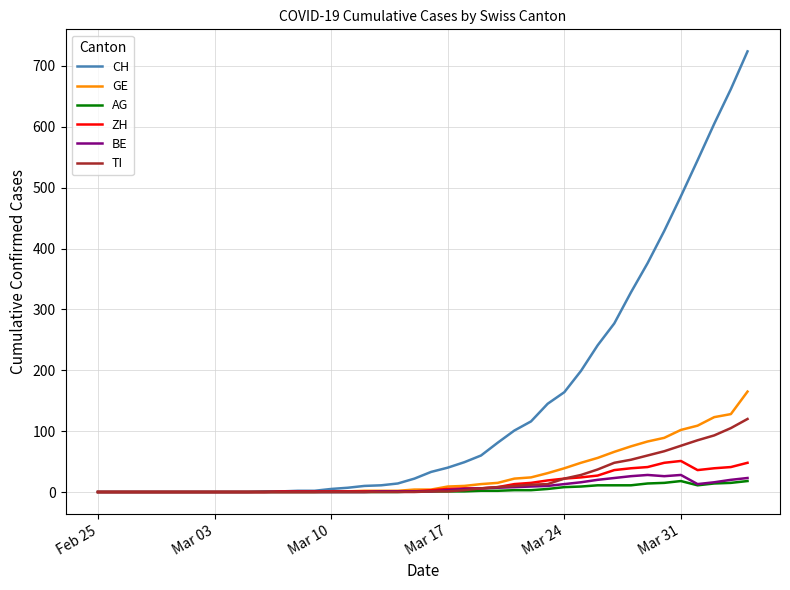

What is the highest value of the GE series?

165